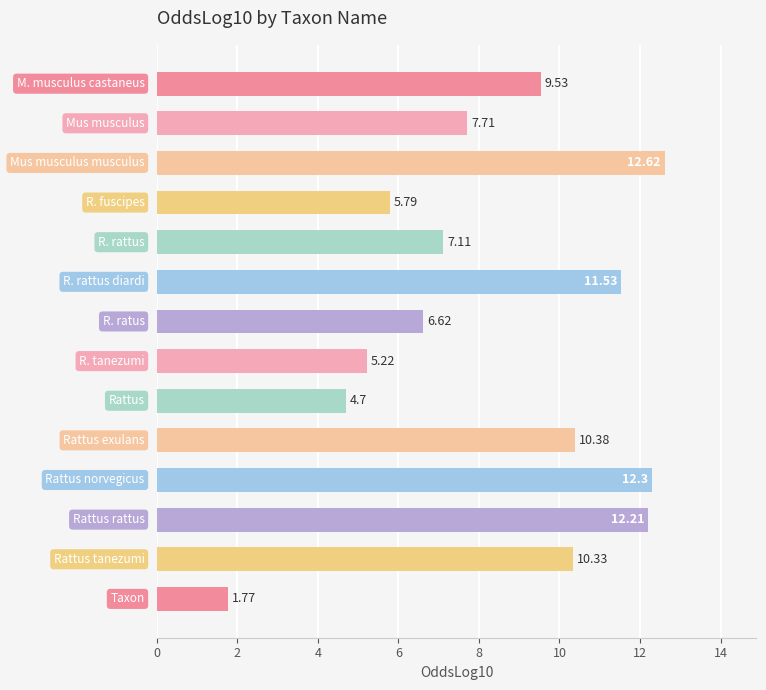

What is the average value?

8.4